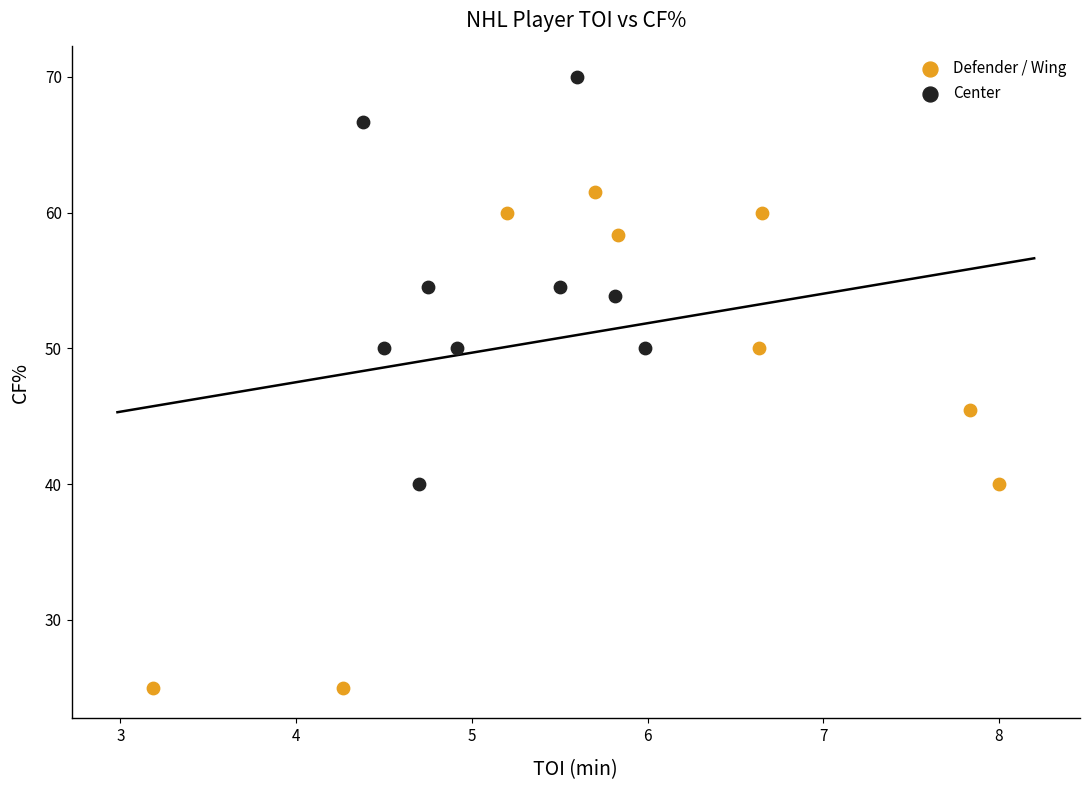

Which series reaches the minimum Y coordinate?

Defender / Wing